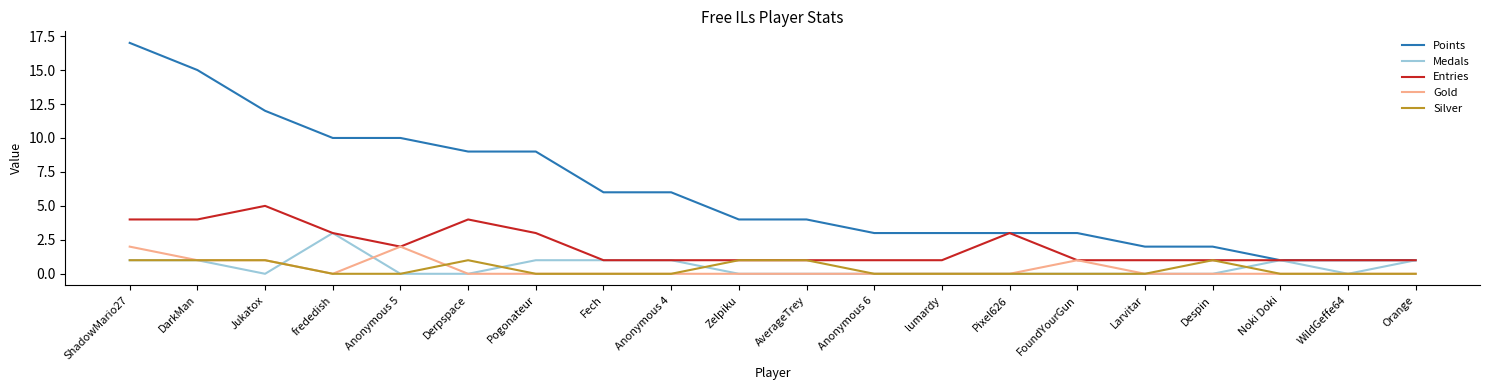

True or false: Entries has more than 0 interior local peaks.

True